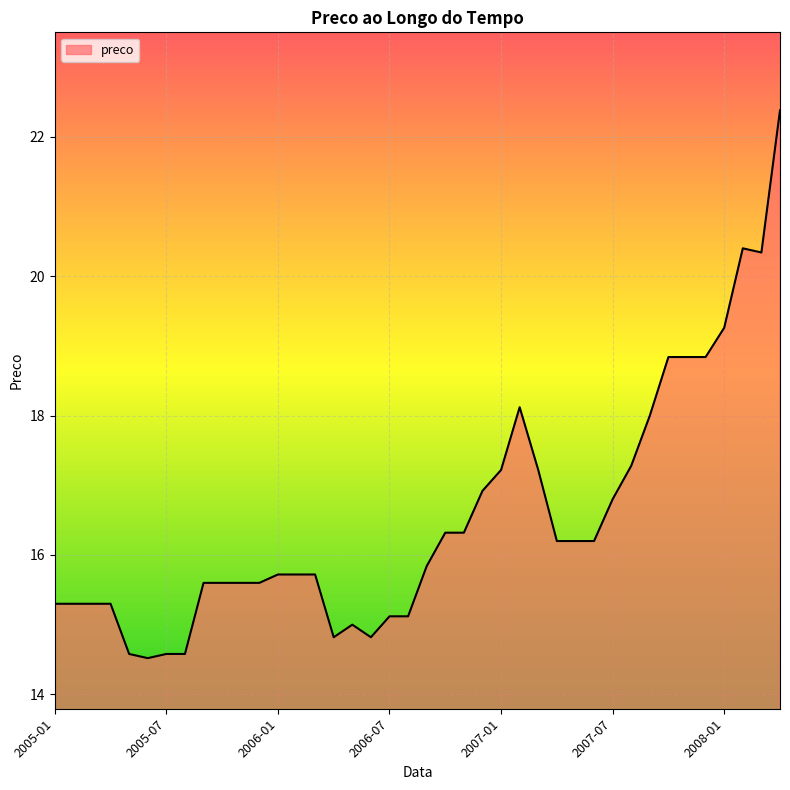

Reading left to right, transcribe all the data shown in this chart.

15.3	15.3	15.3	15.3	14.6	14.5	14.6	14.6	15.6	15.6	15.6	15.6	15.7	15.7	15.7	14.8	15.0	14.8	15.1	15.1	15.8	16.3	16.3	16.9	17.2	18.1	17.2	16.2	16.2	16.2	16.8	17.3	18.0	18.8	18.8	18.8	19.3	20.4	20.3	22.4